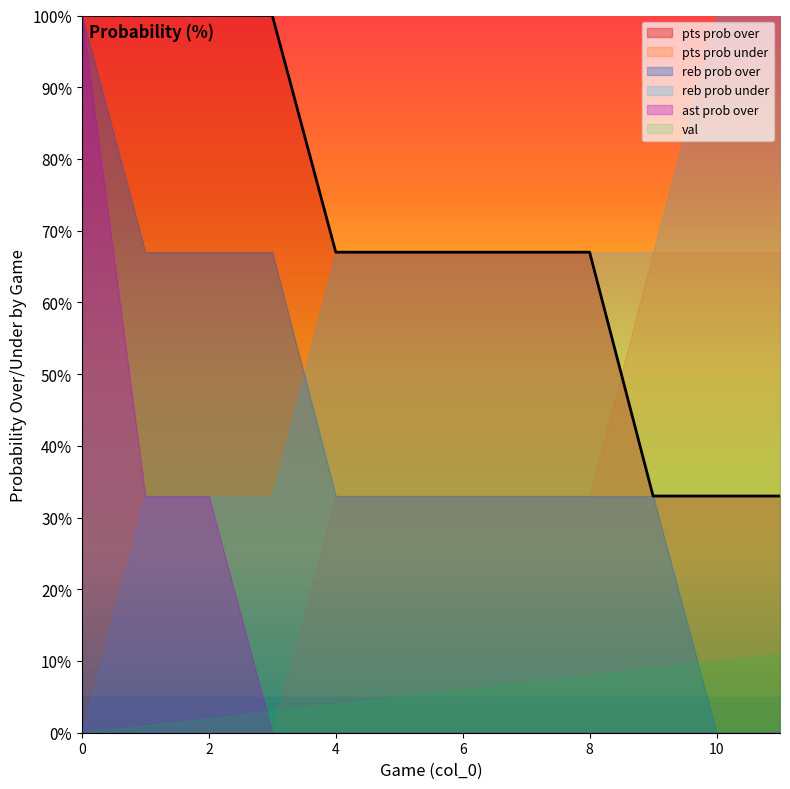

Reading left to right, transcribe all the data shown in this chart.

pts prob over: 100	100	100	100	67	67	67	67	67	33	33	33
pts prob under: 0	0	0	0	33	33	33	33	33	67	67	67
reb prob over: 100	67	67	67	33	33	33	33	33	33	0	0
reb prob under: 0	33	33	33	67	67	67	67	67	67	100	100
ast prob over: 100	33	33	0	0	0	0	0	0	0	0	0
val: 0	1	2	3	4	5	6	7	8	9	10	11